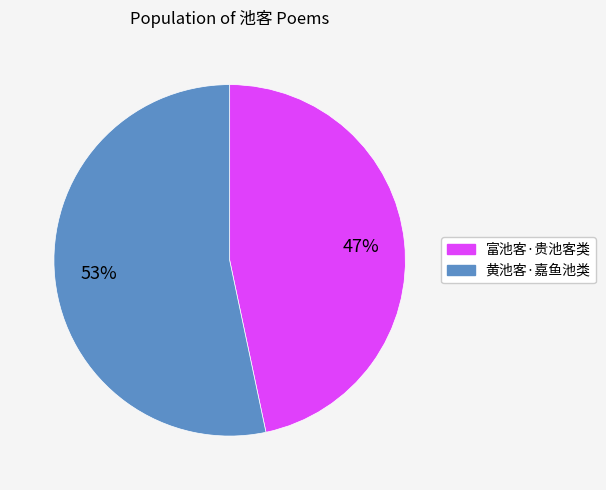

To the nearest percent, what is the average slice percentage?

50%